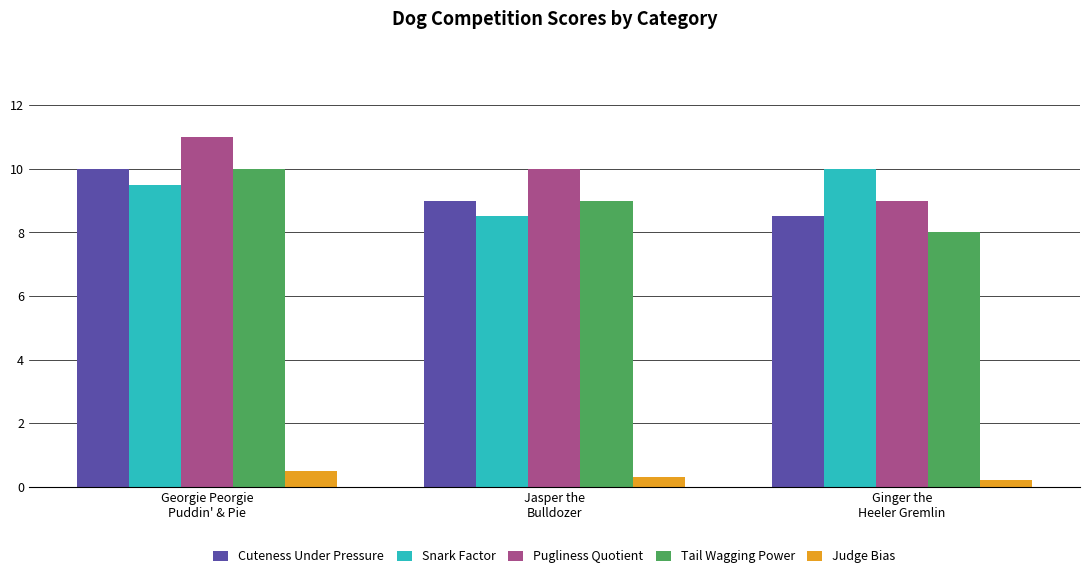

What is the value of the Pugliness Quotient bar at the 2nd from the left?

10.0